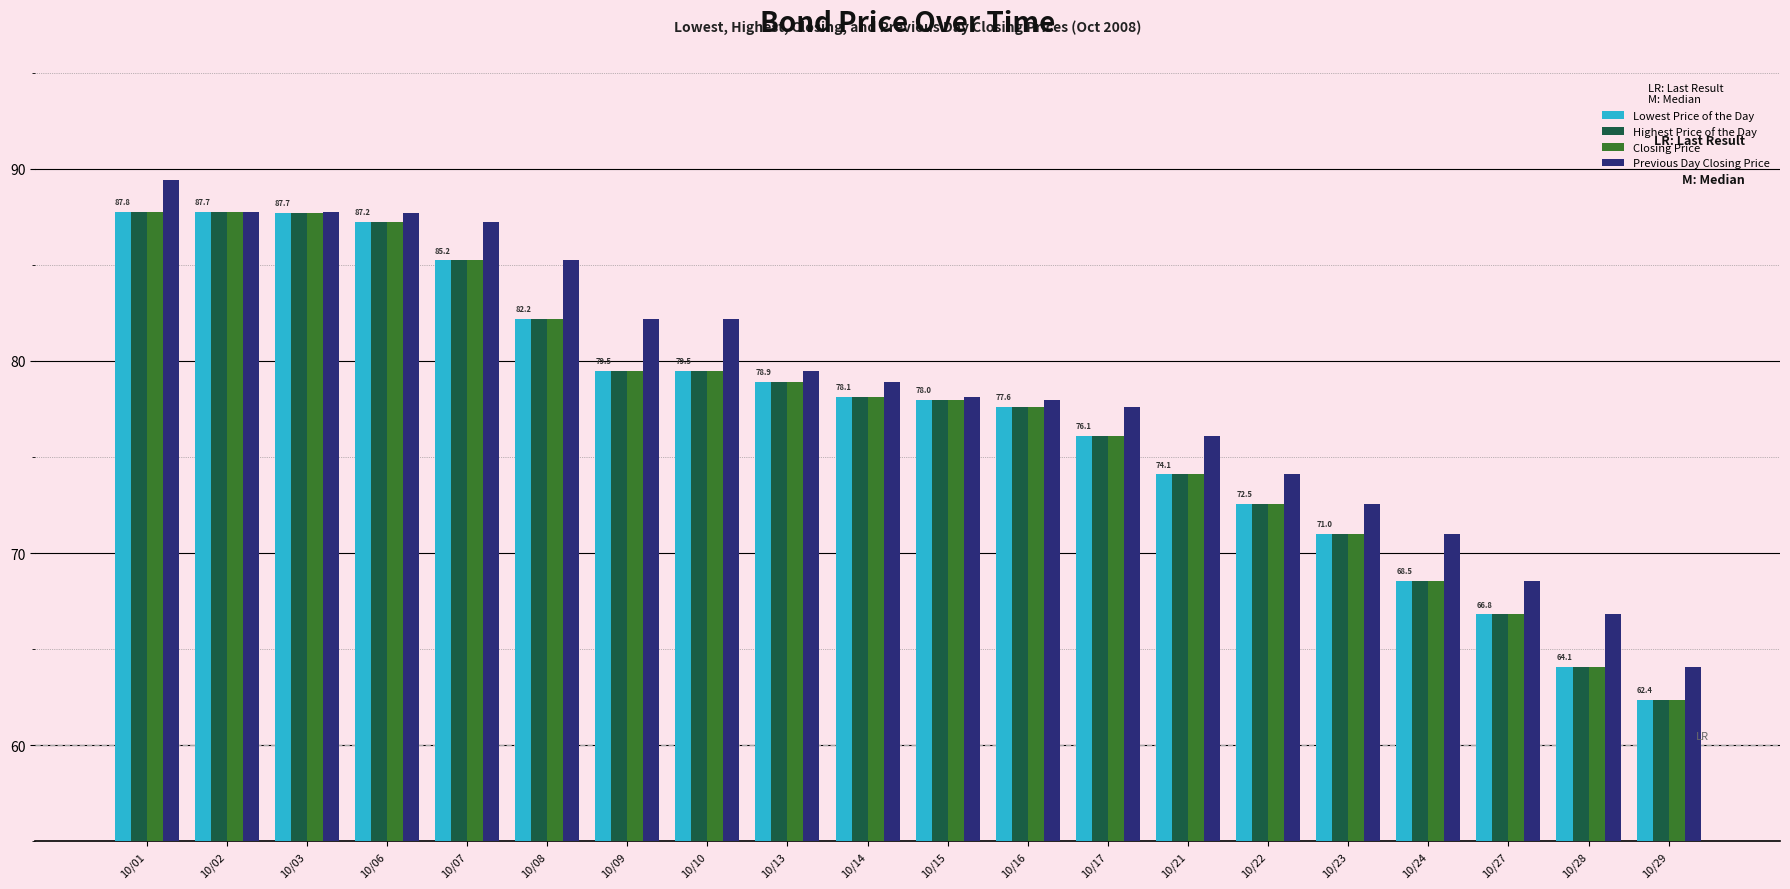

How many bars are there in total?

80